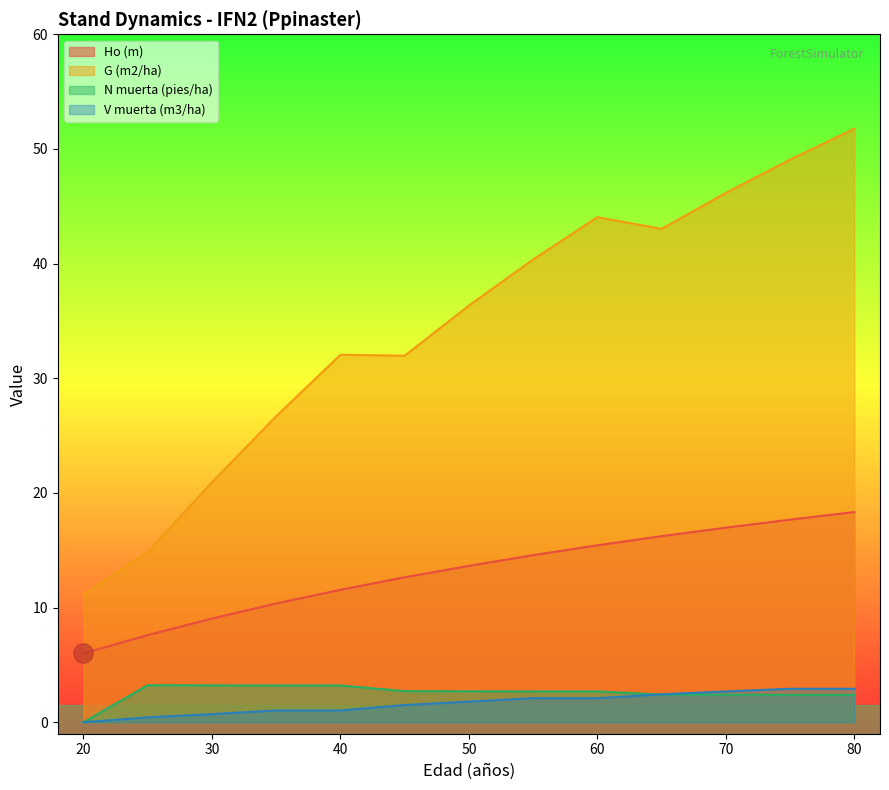

What are all the series names shown in the legend?

Ho (m), G (m2/ha), N muerta (pies/ha), V muerta (m3/ha)